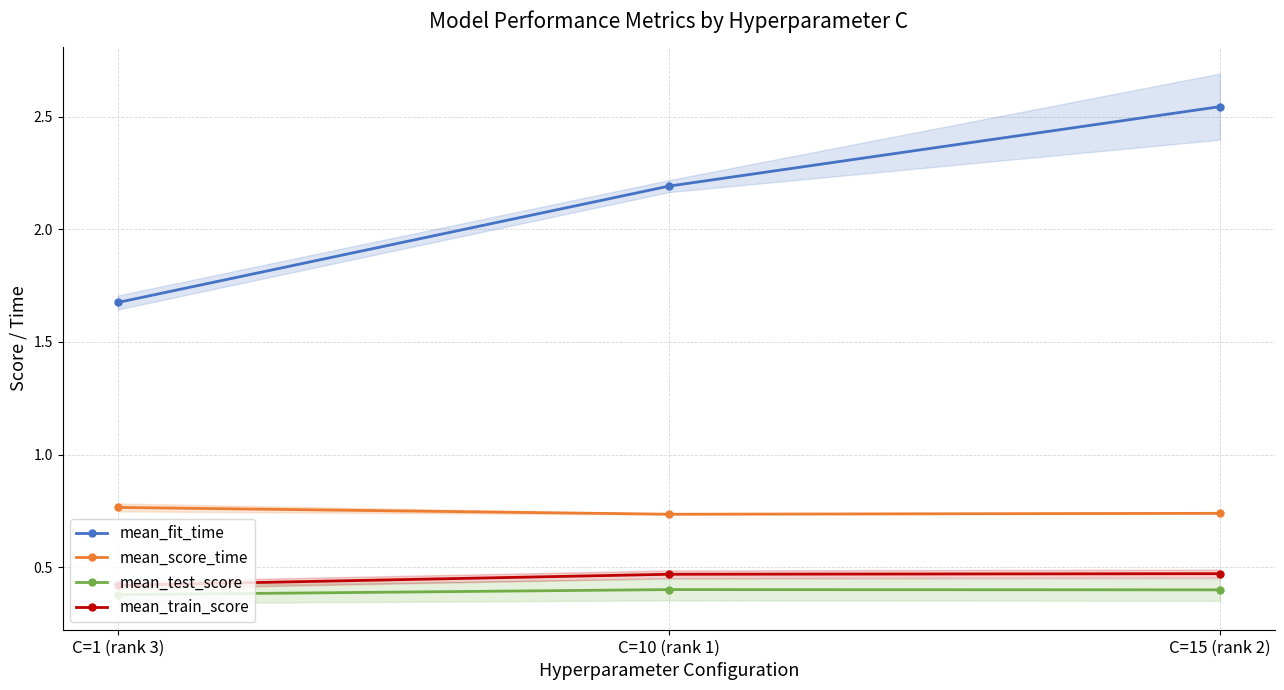

The mean_score_time series shows 0.7 at C=10 (rank 1). True or false?

True